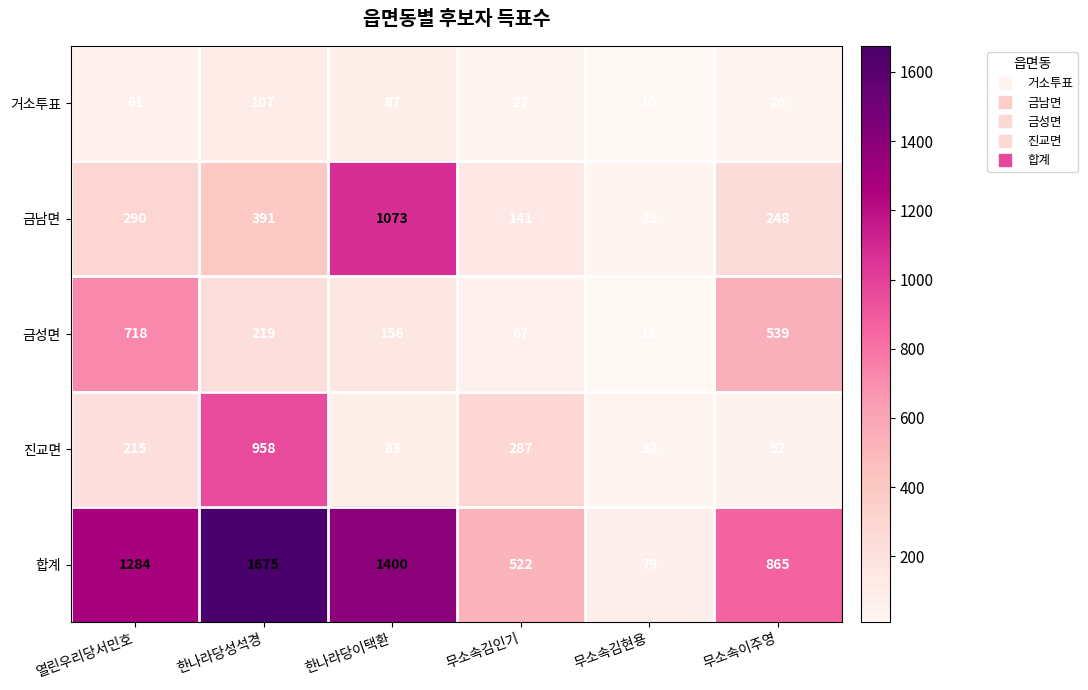

Which category has the highest value across all series?

한나라당성석경